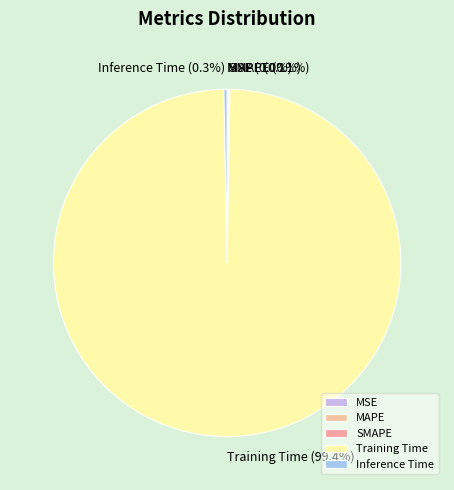

Which category accounts for the majority?

Training Time